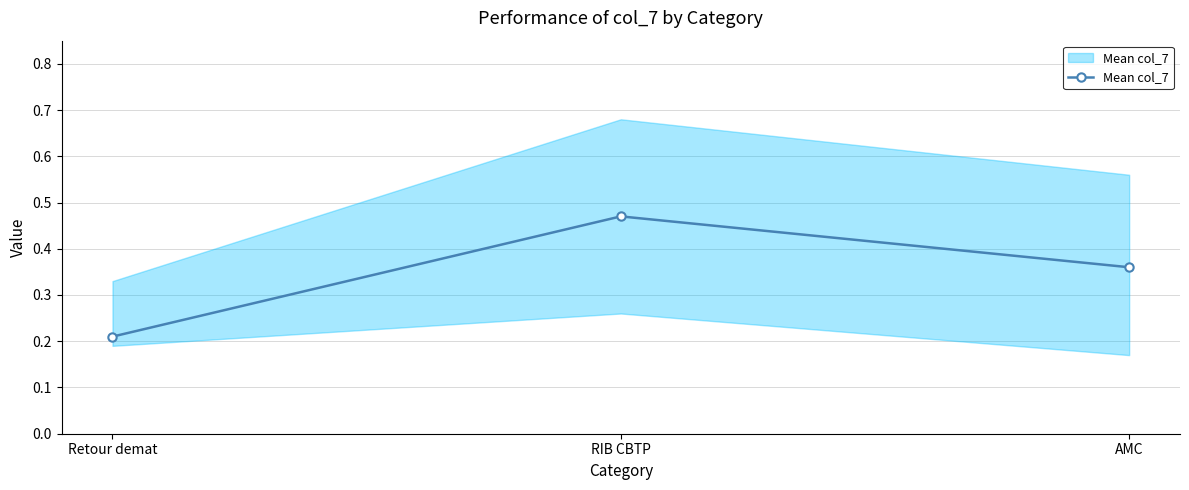

At which category does the chart reach its minimum across all series?

Retour demat